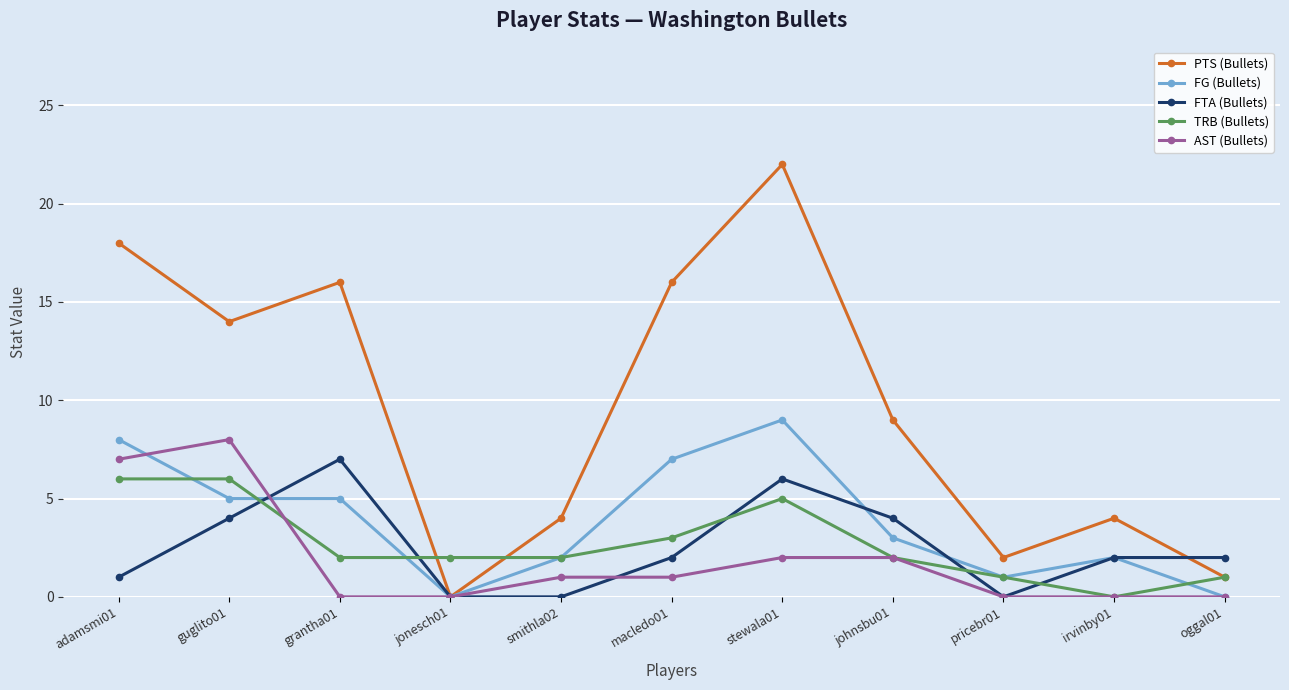

The value of FTA (Bullets) at johnsbu01 is 5. True or false?

False